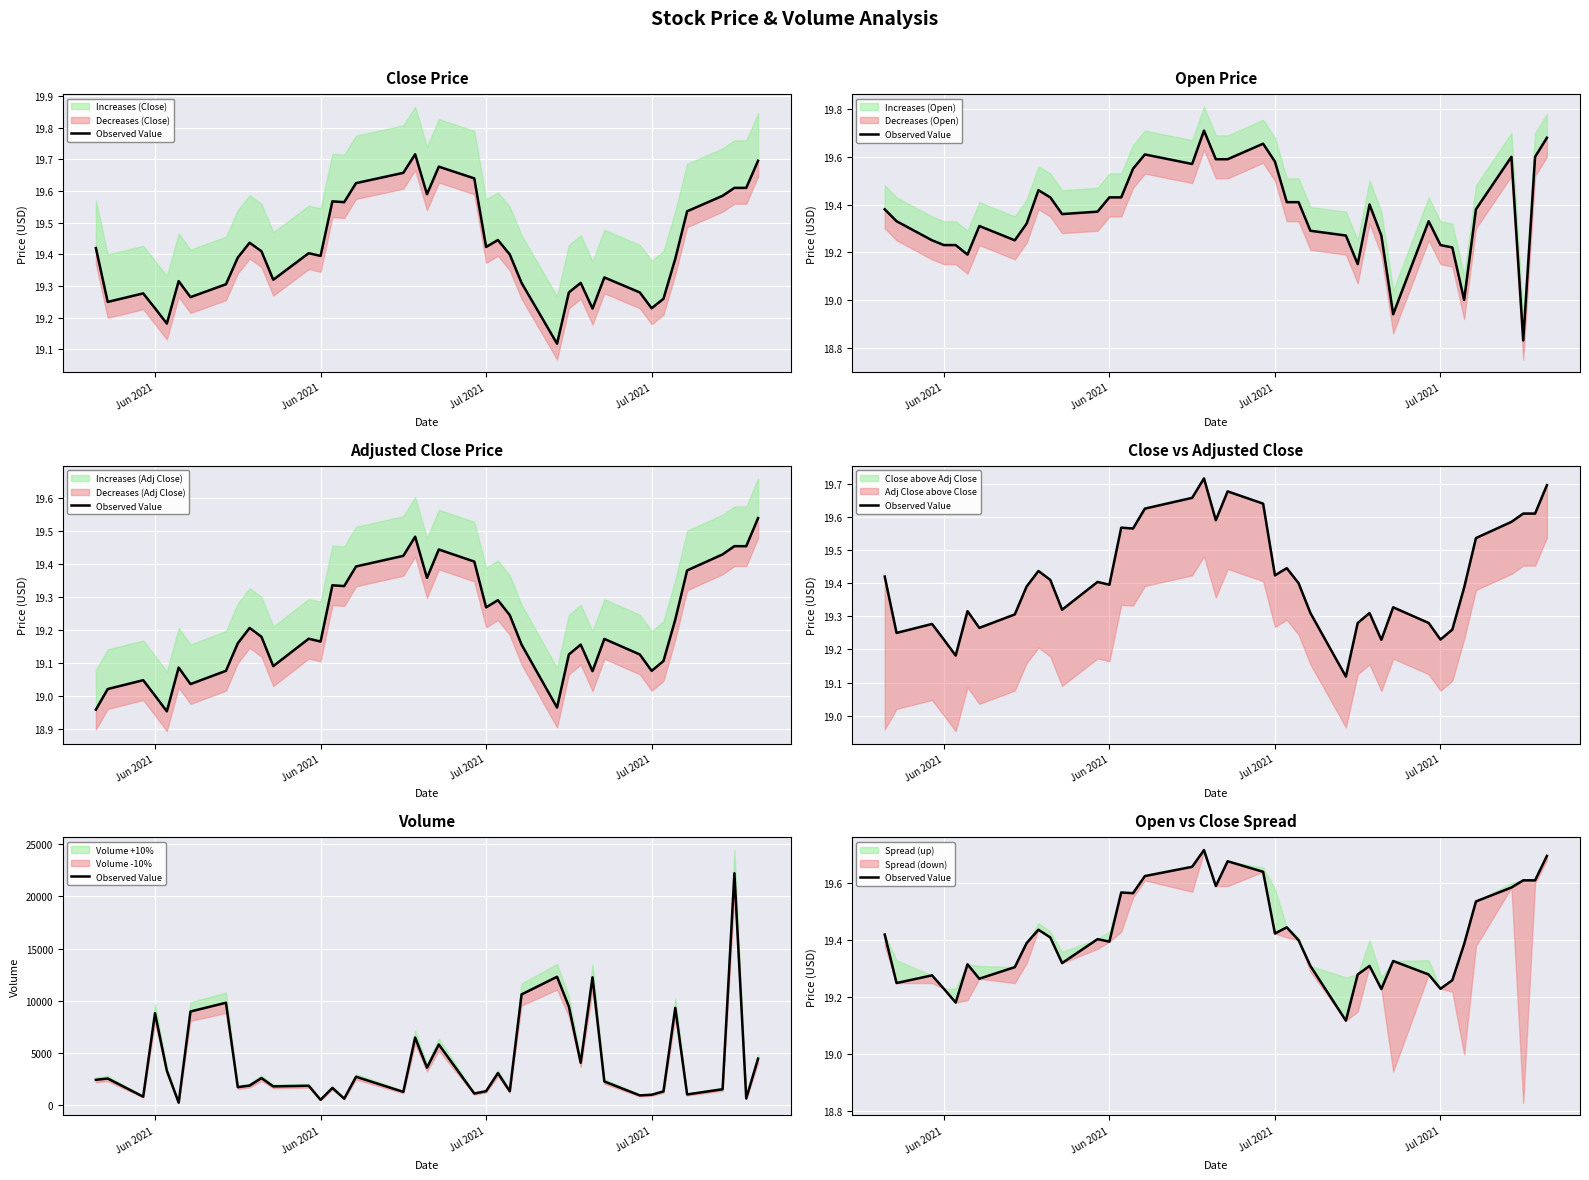

What is the label of the 39th point from the right?

Jun 2021